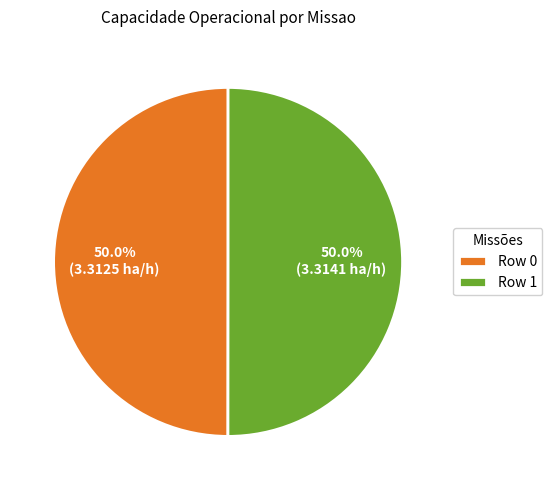

What is the ratio of the value at Row 0 to the value at Row 1?

1.0